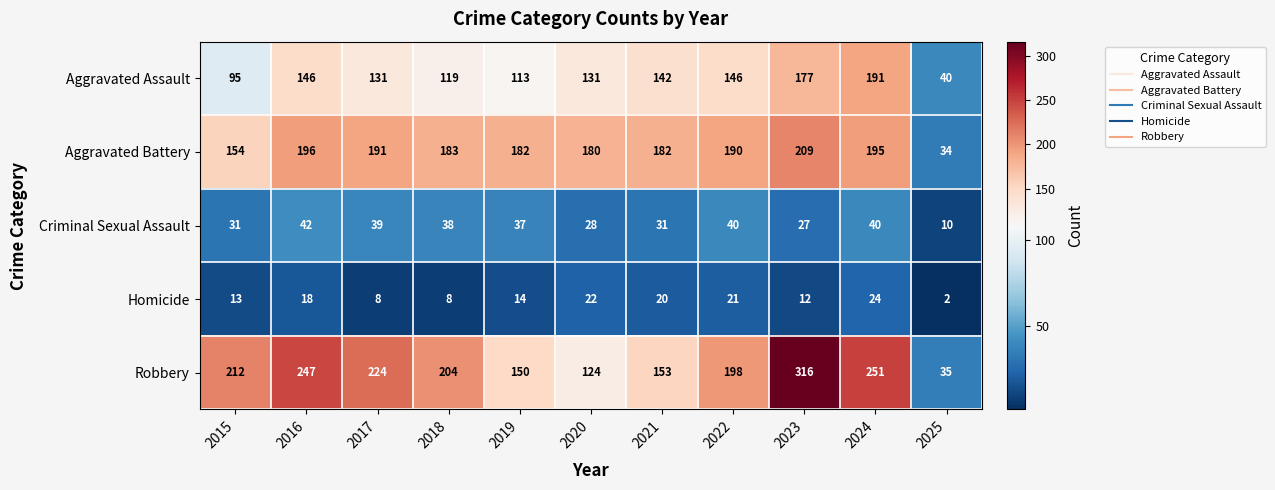

Rank the series by their maximum value, from highest to lowest.

Robbery, Aggravated Battery, Aggravated Assault, Criminal Sexual Assault, Homicide